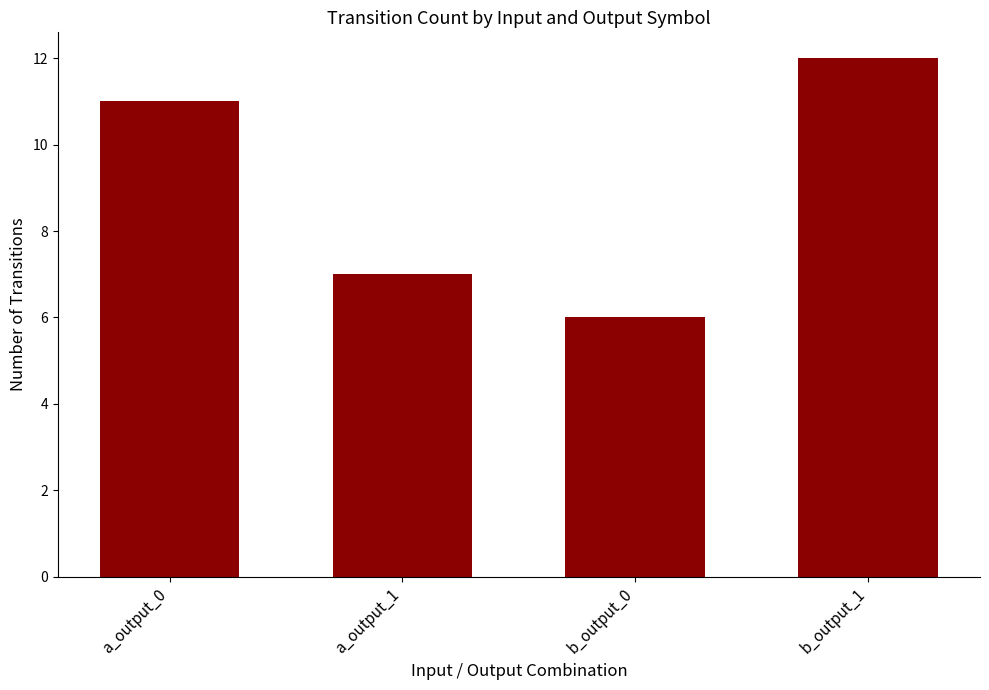

What is the value of the 3rd bar from the left?

6